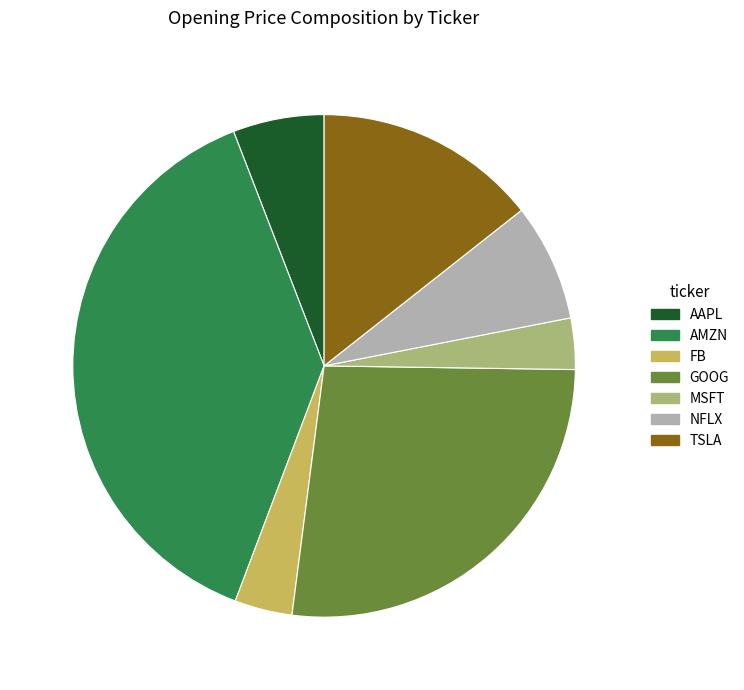

Is the sum of GOOG and AMZN greater than half?

Yes